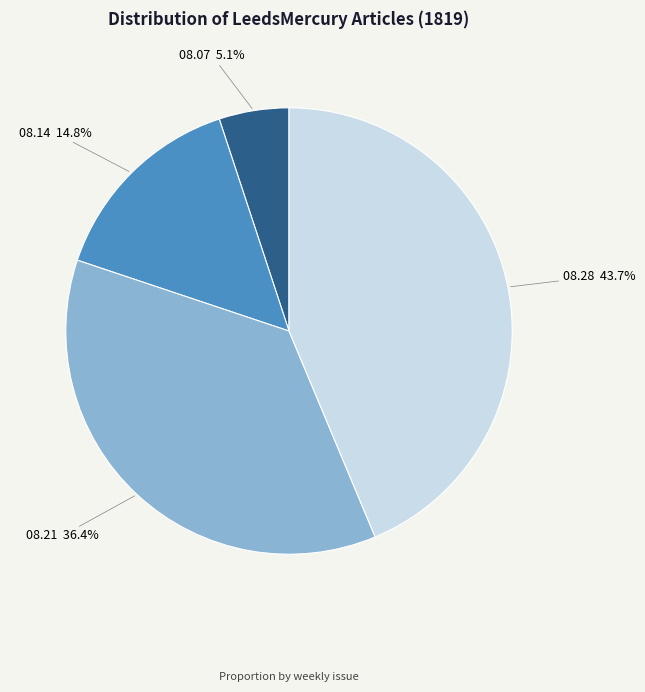

How many slices are in this pie chart?

4